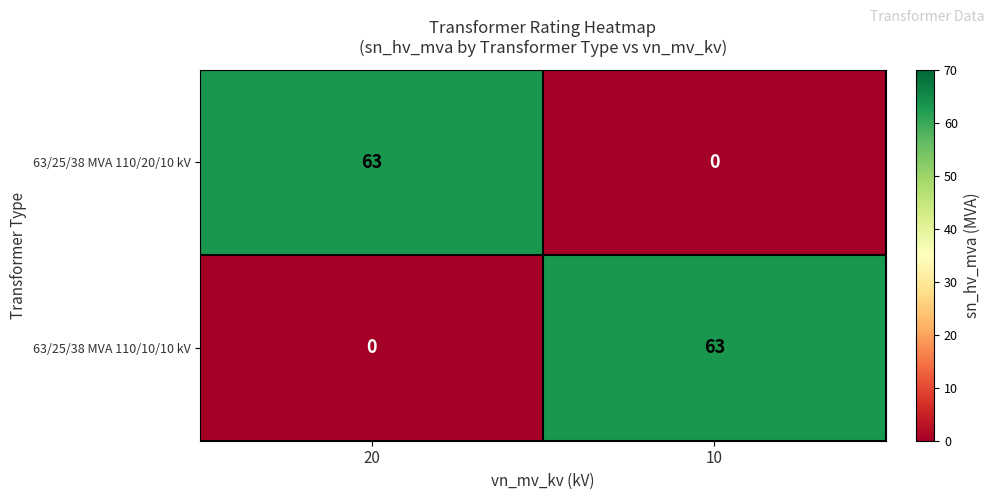

How many series are shown in this chart?

2